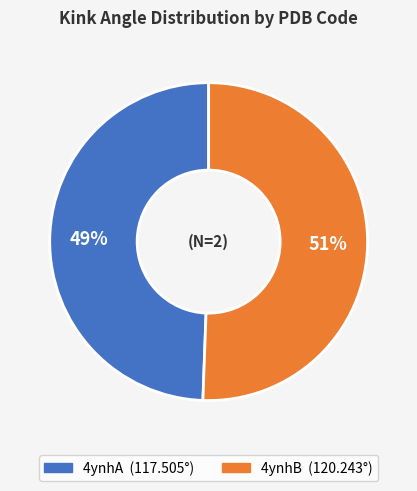

To the nearest percent, what percentage of the pie is 4ynhA?

49%